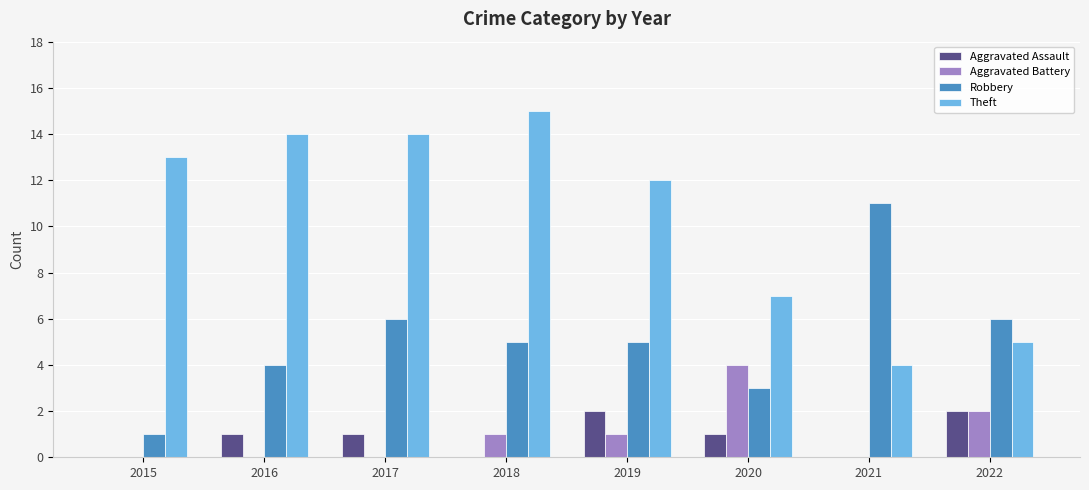

What is the total value across all series at 2015?

14